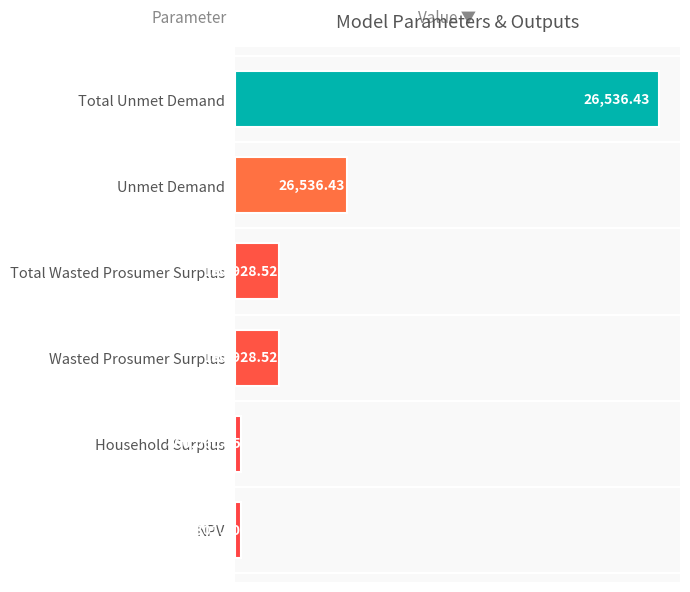

What is the difference between the maximum and minimum values?

1717764.9